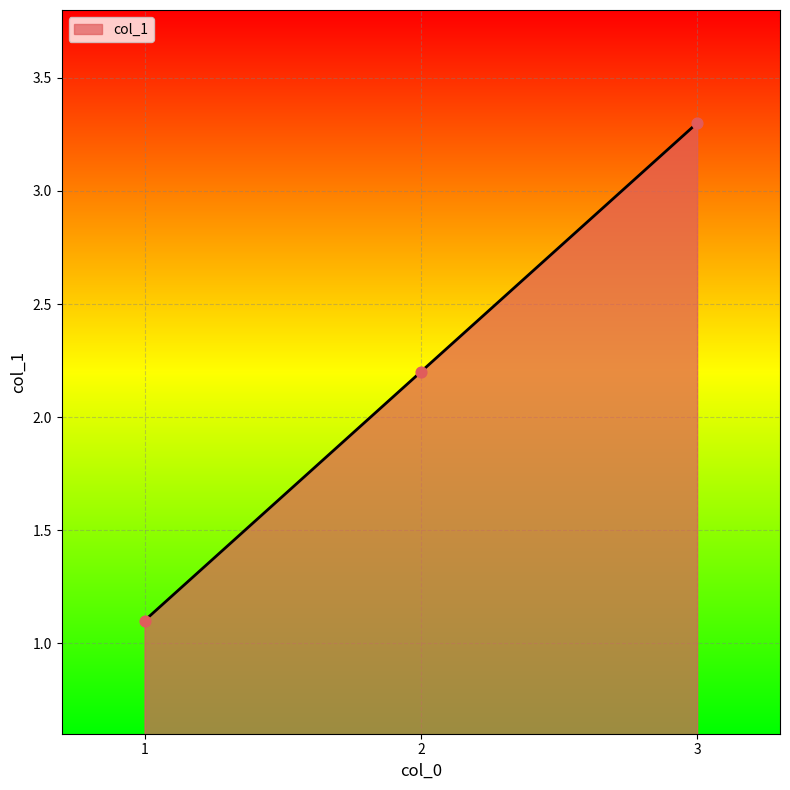

What is the change in value from 1 to 2?

+1.1